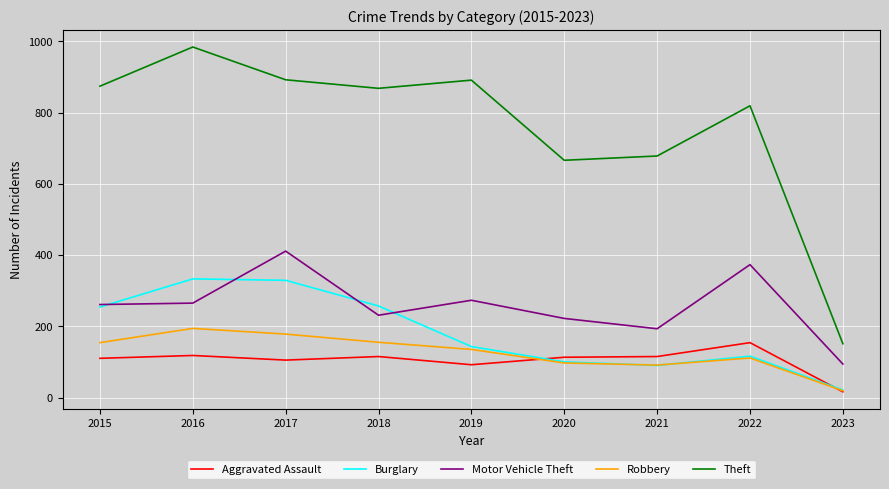

In Burglary, how many points are lower than both neighbors (excluding endpoints)?

1